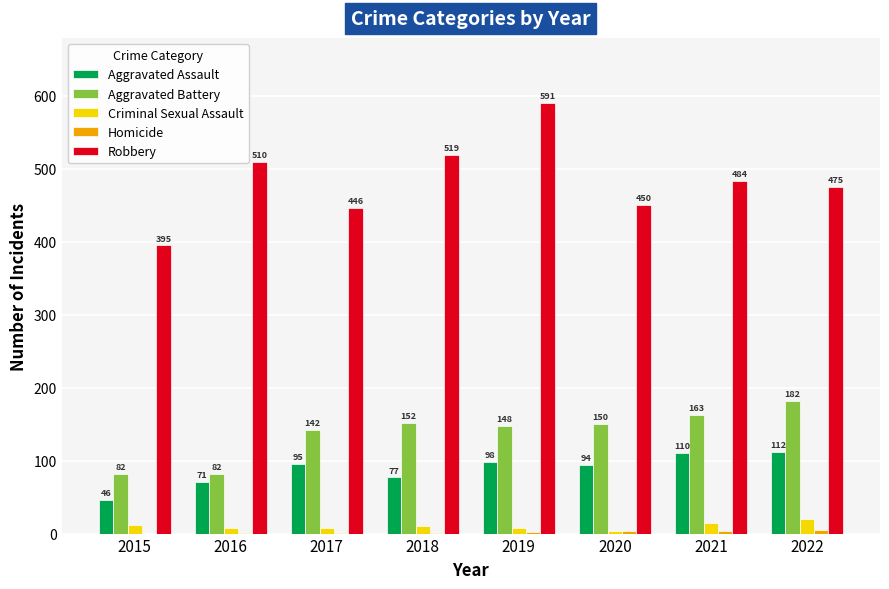

Between 2017 and 2021, which series saw the biggest shift?

Robbery